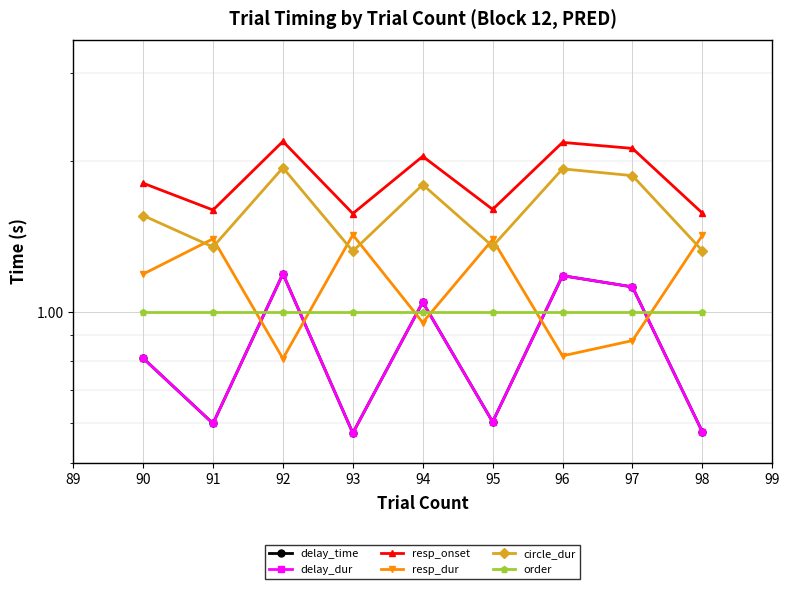

The resp_dur series shows 1.4 at 93. True or false?

True